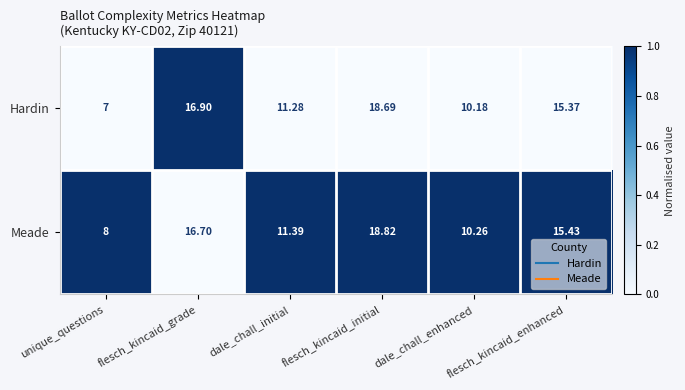

Where is Hardin nearest to the value 12?

dale_chall_initial